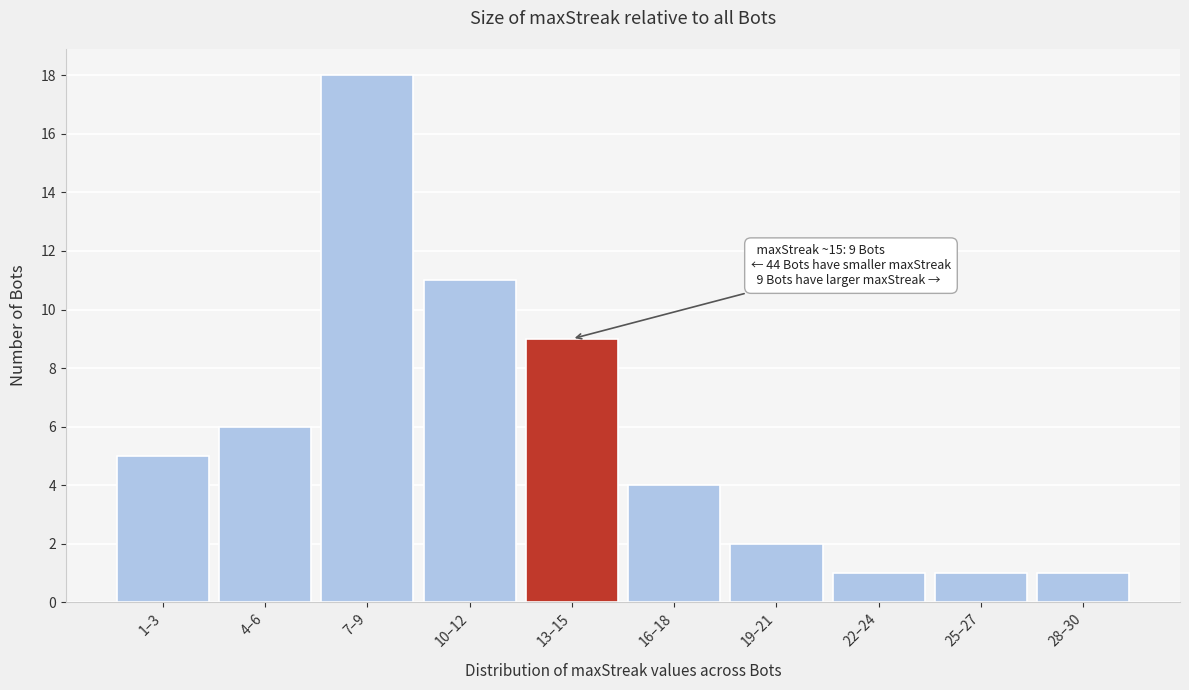

Reading left to right, extract all data points from this chart.

5	6	18	11	9	4	2	1	1	1